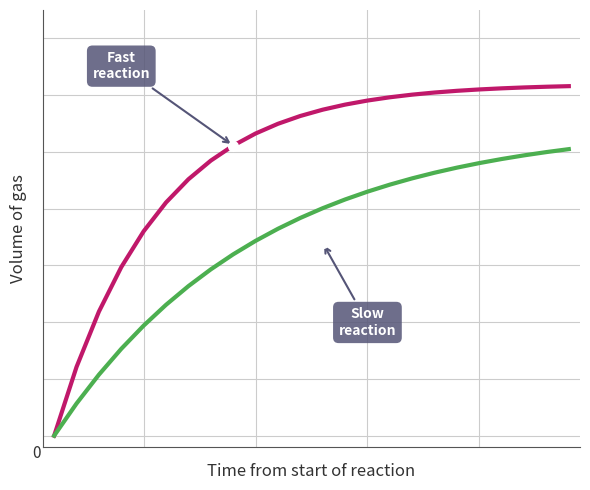

Does the chart display data point markers on the line(s)?

No